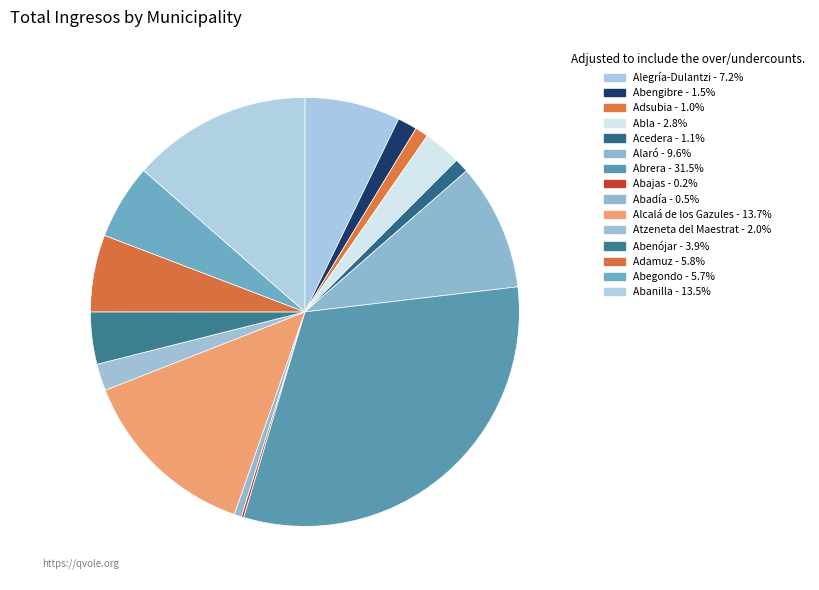

Between Alcalá de los Gazules and Alaró, which is larger?

Alcalá de los Gazules